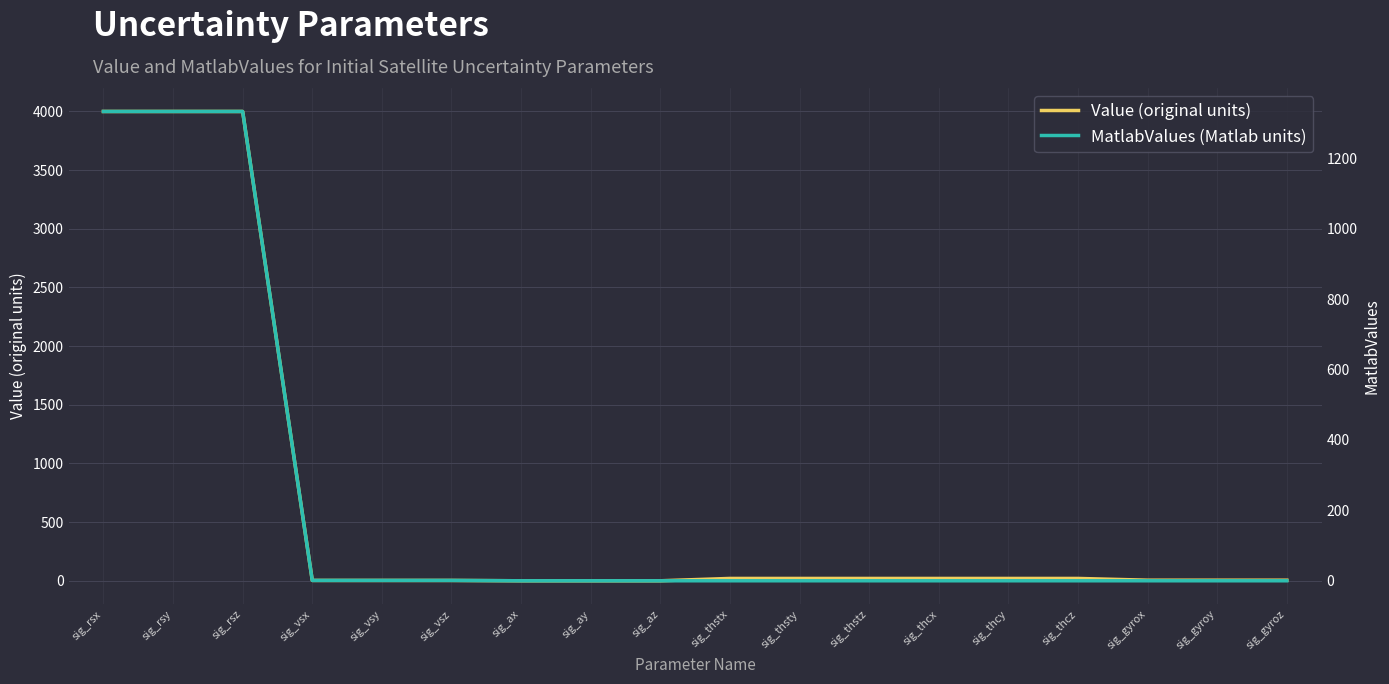

Which category has the lowest value across all series?

sig_gyrox